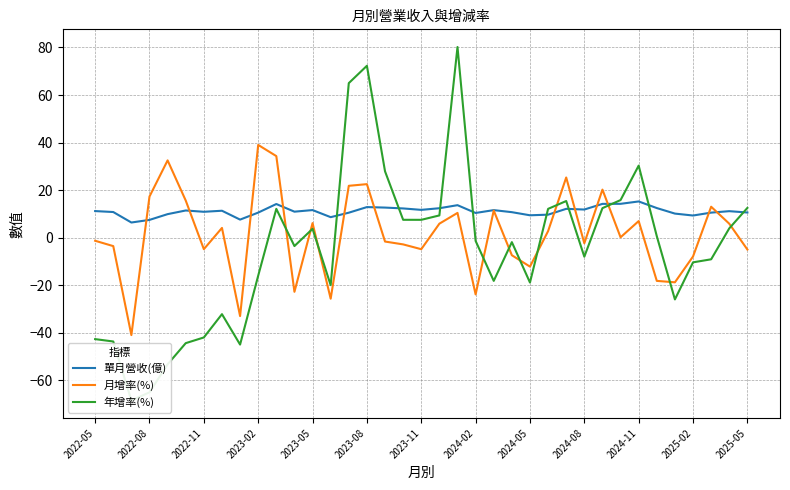

What is the lowest value of the 單月營收(億) series?

6.4